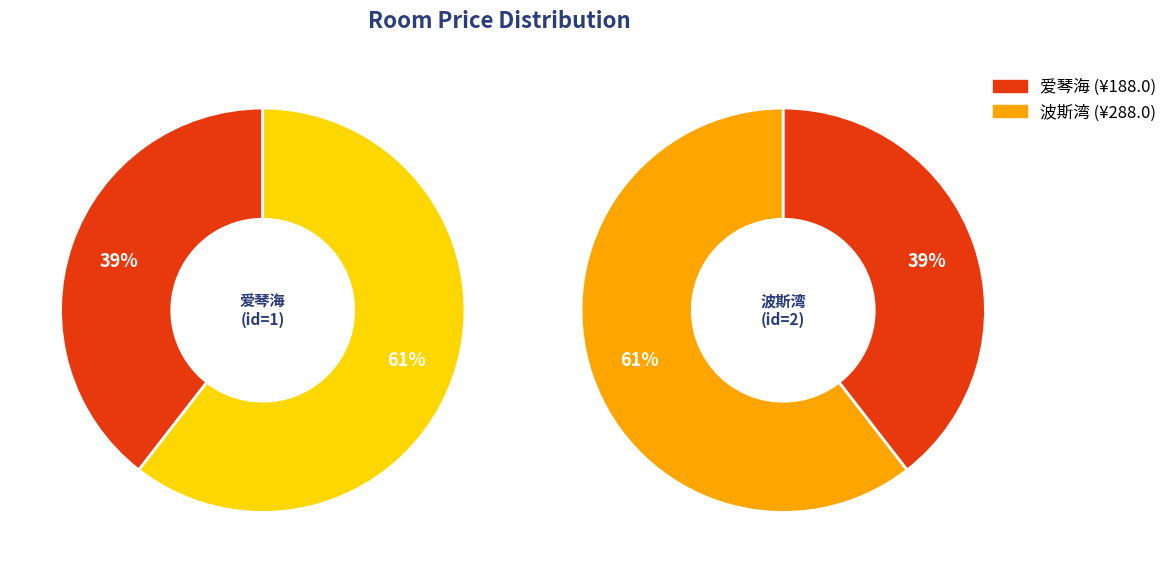

To the nearest percent, what percentage of the pie is 波斯湾?

61%